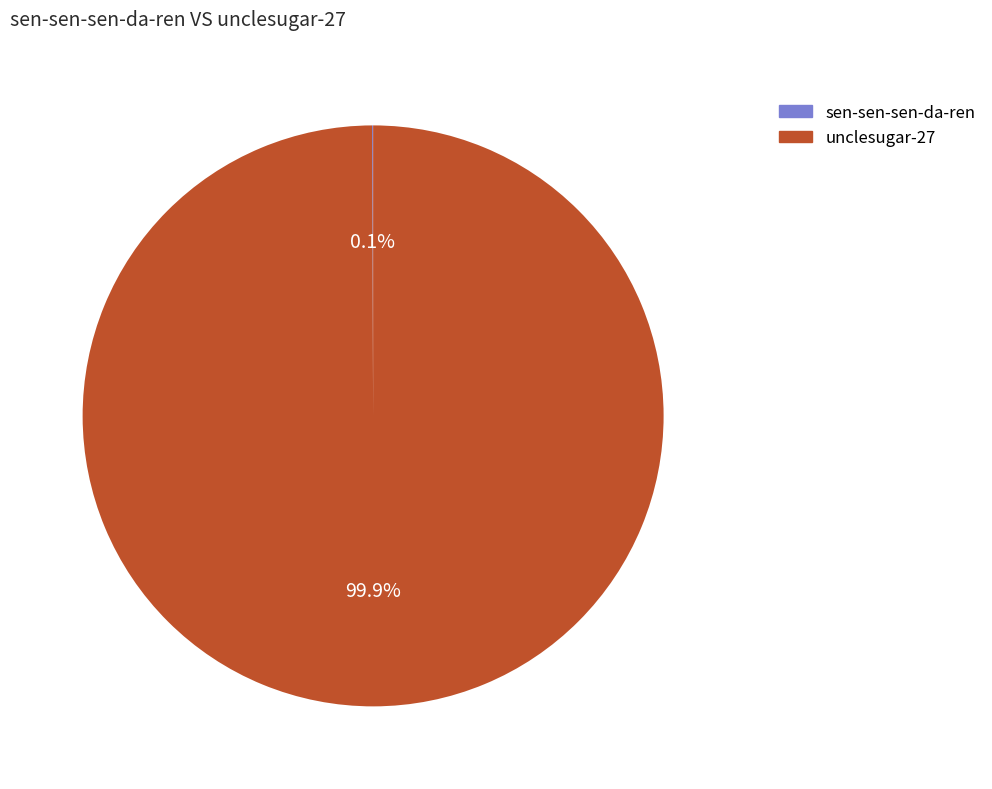

What percentage is the unclesugar-27 slice, to the nearest percent?

100%